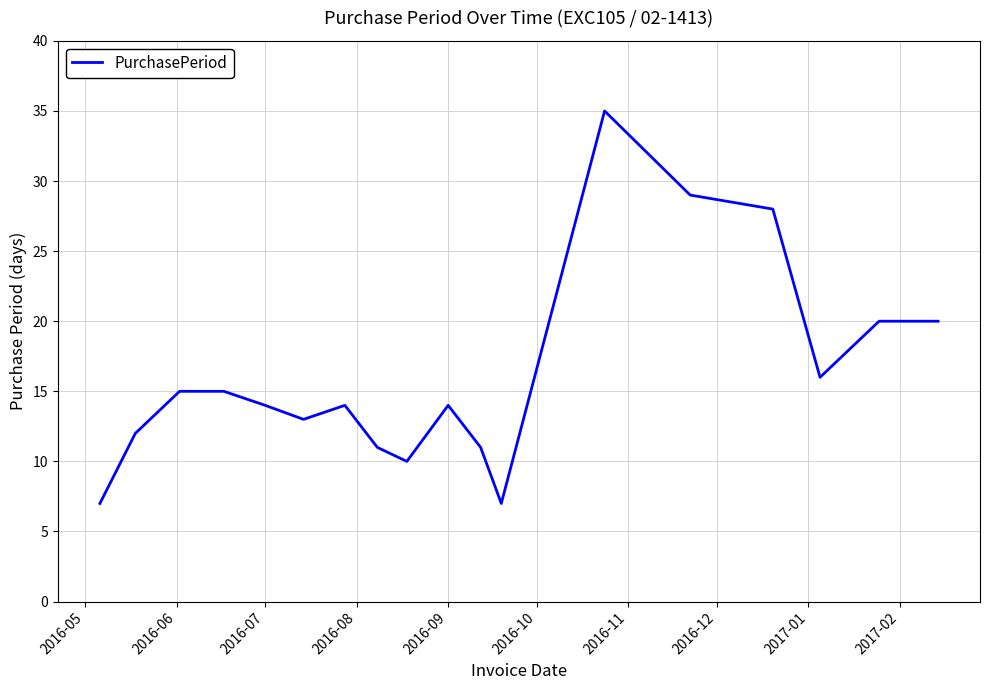

What is the difference between the maximum and minimum values?

28